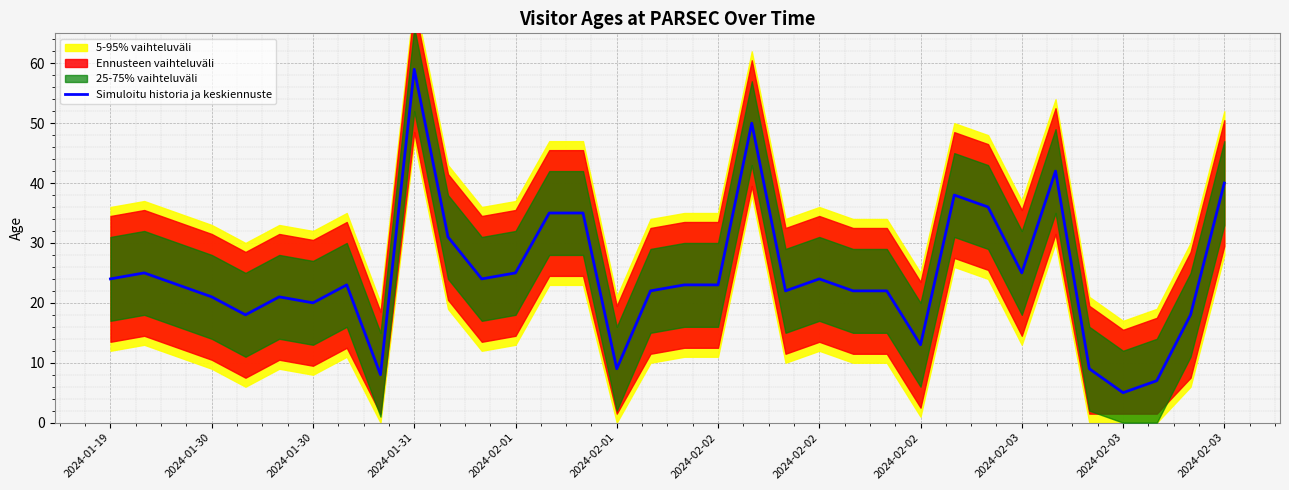

What is the change in value from 2024-02-02 to 31?

-16